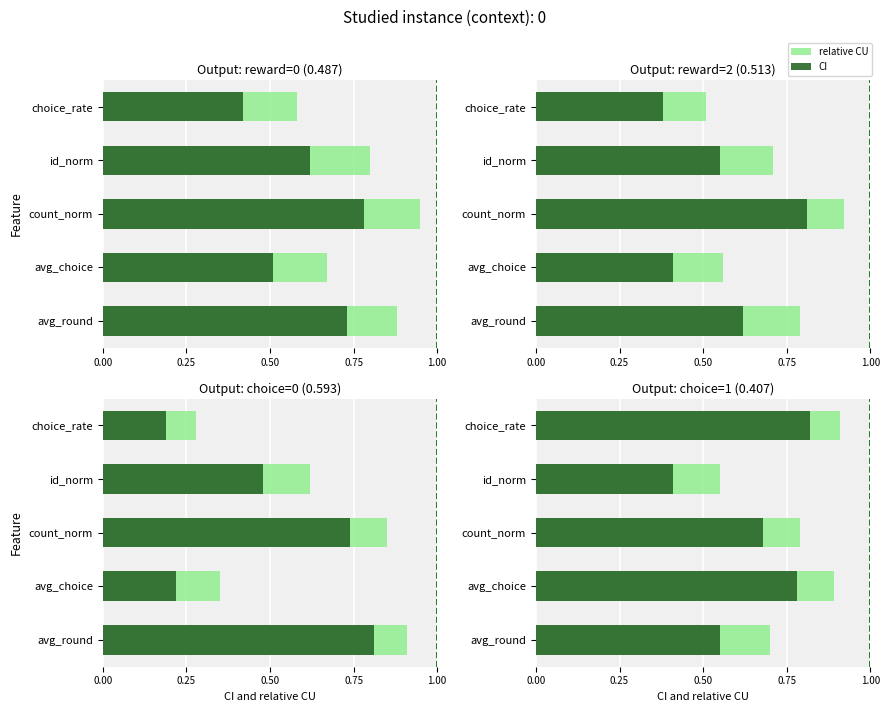

Is the value of CI at count_norm greater than the value of relative CU at count_norm?

No